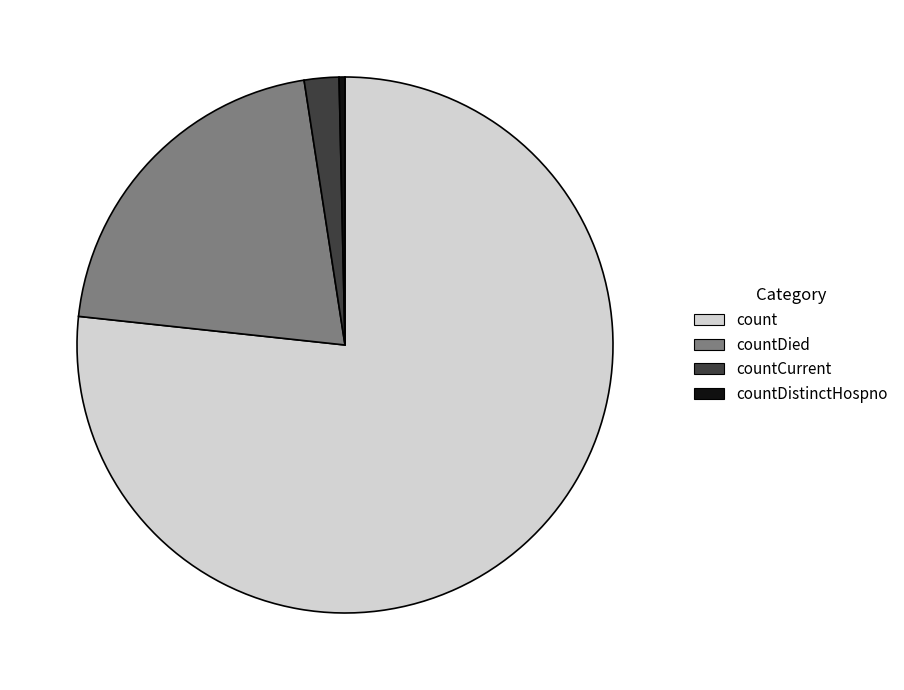

What is the largest slice in the pie chart?

count